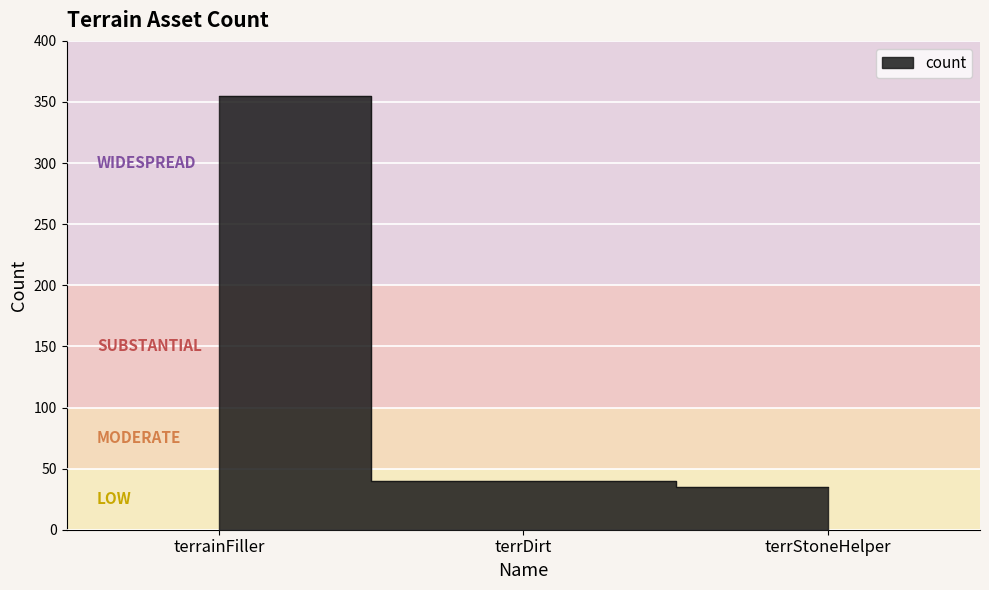

Reading left to right, list all the values displayed in this chart.

terrainFiller=355	terrDirt=40	terrStoneHelper=35